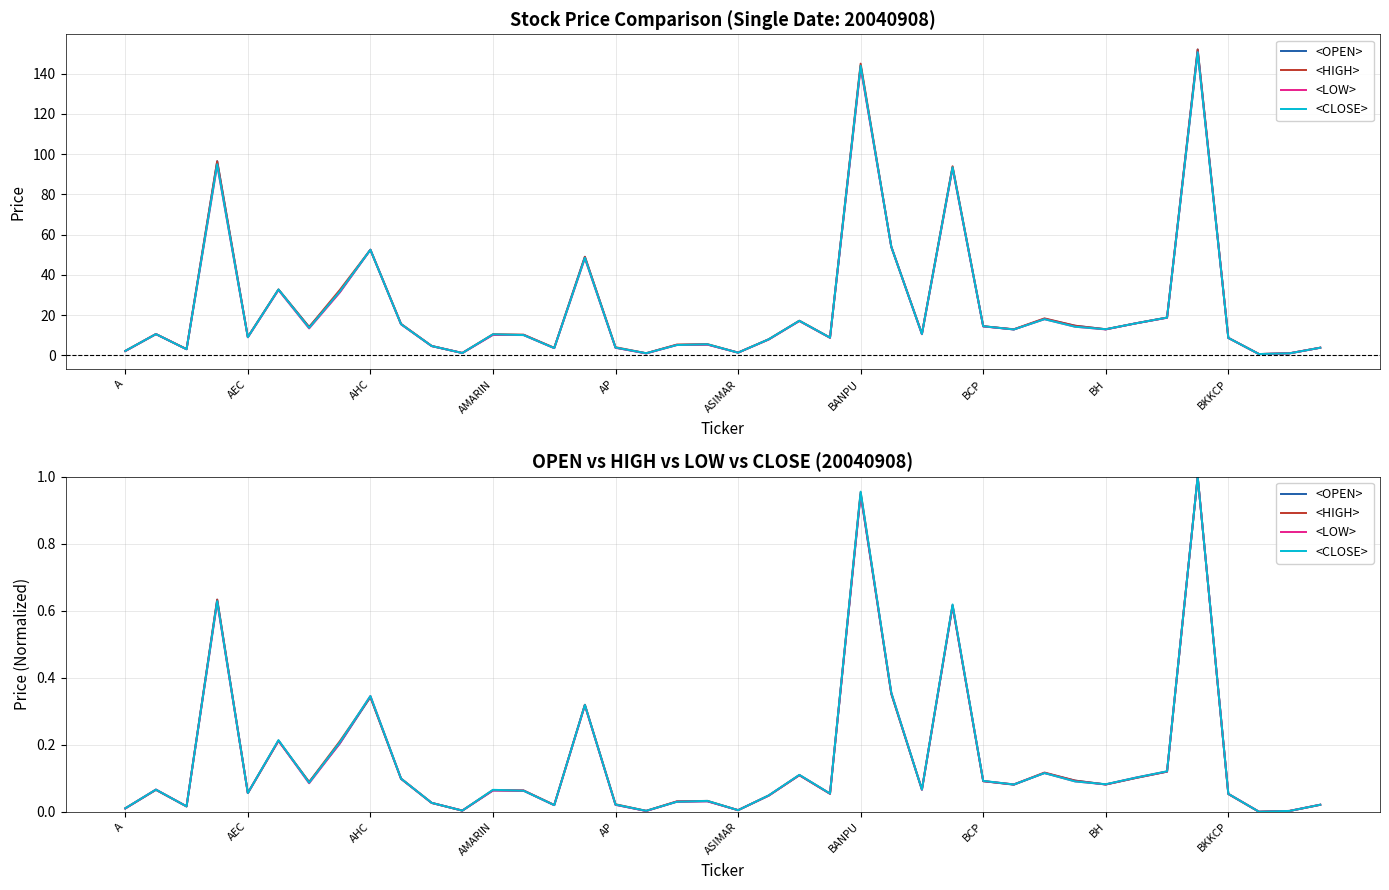

What is the sum of the <OPEN> values at 35 and 30?

1.1